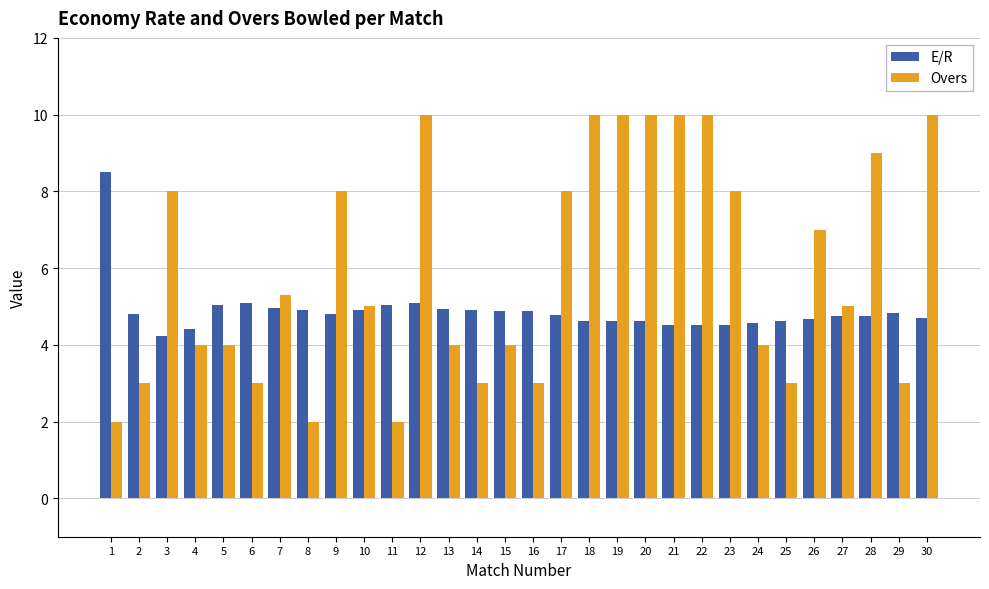

The E/R series shows 4.9 at 8. True or false?

True